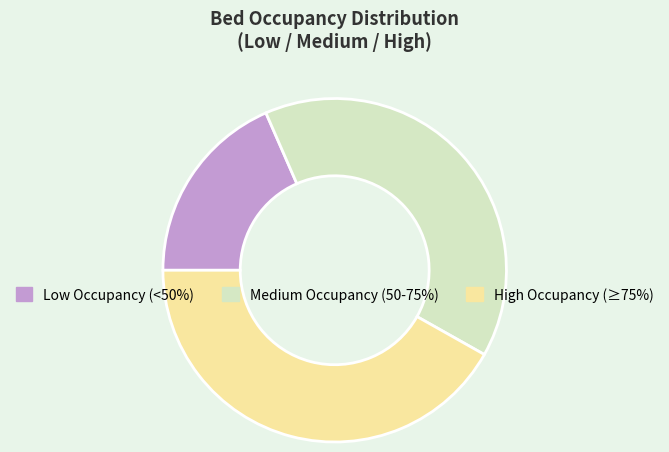

Count the number of slices in the pie.

3